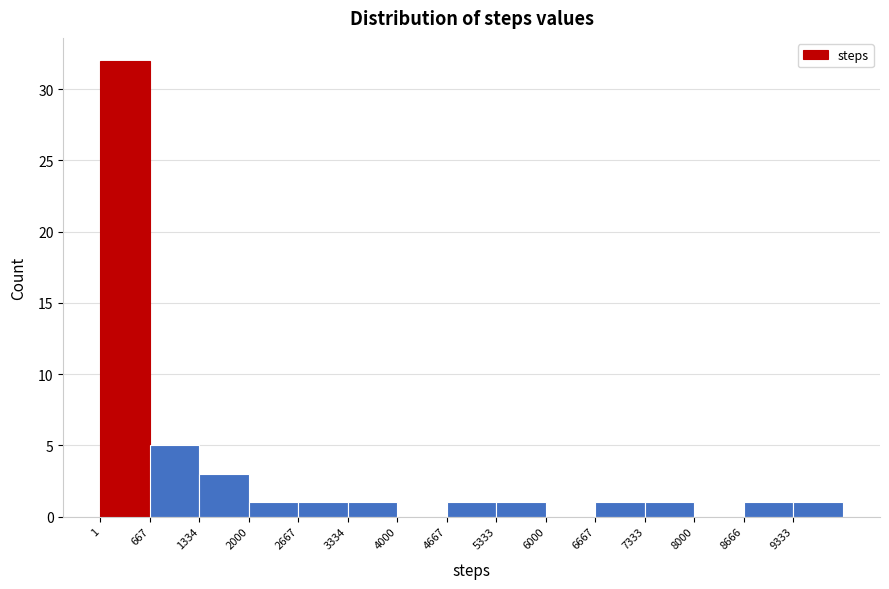

Reading left to right, list every bar in this chart as the range it spans on the x-axis followed by its height. Neither the bar edges nor the heights are printed on the chart, so give them approximately, as read against the axes.

0 to 700: 32
700 to 1300: 5
1300 to 2000: 3
2000 to 2700: 1
2700 to 3300: 1
3300 to 4000: 1
4000 to 4700: 0
4700 to 5300: 1
5300 to 6000: 1
6000 to 6700: 0
6700 to 7300: 1
7300 to 8000: 1
8000 to 8700: 0
8700 to 9300: 1
9300 to 10000: 1